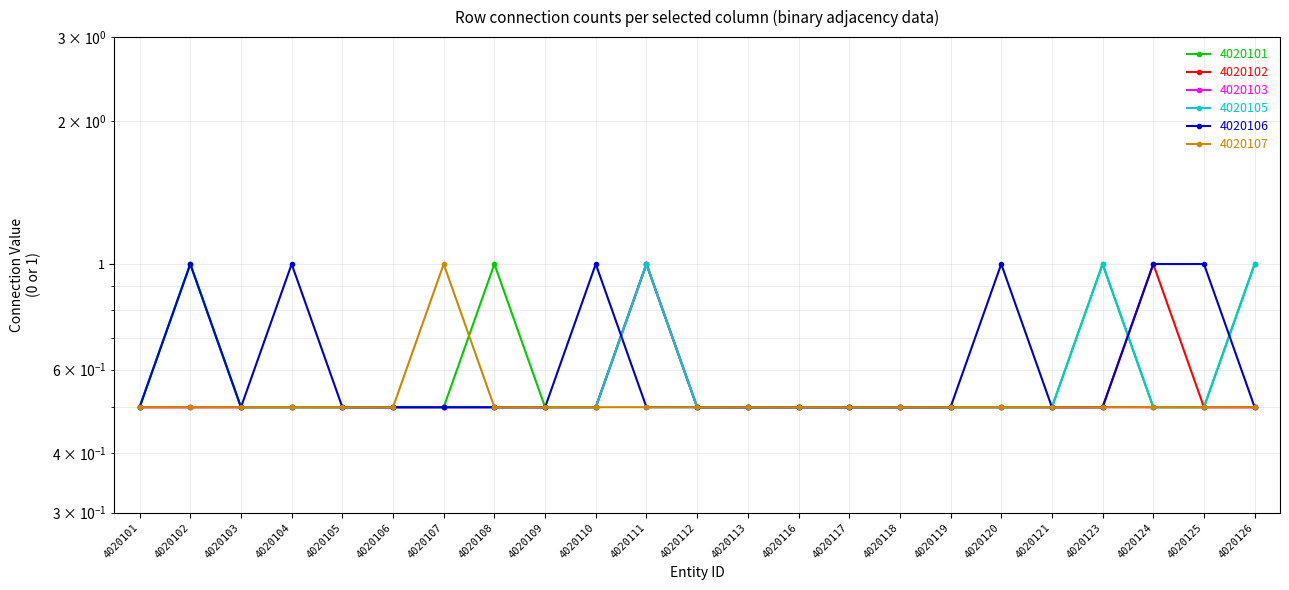

What is the difference between the highest and lowest values at 4020123?

0.5